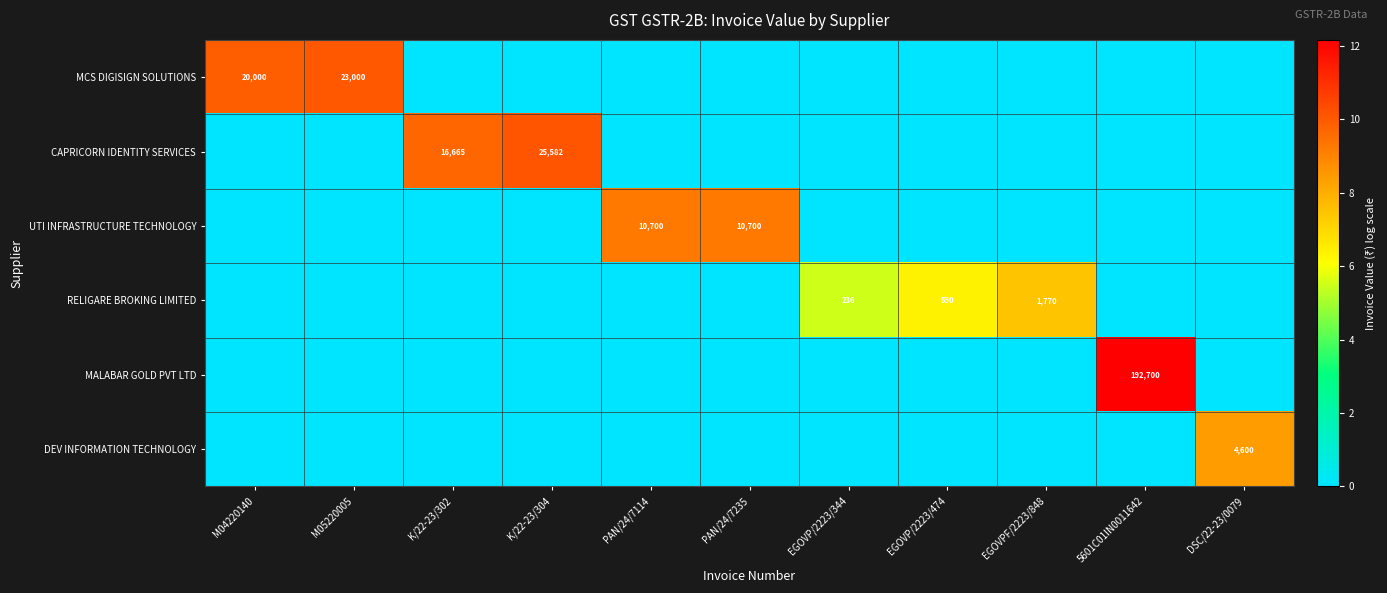

True or false: RELIGARE BROKING LIMITED has a value of 590 at EGOVP/2223/474.

True